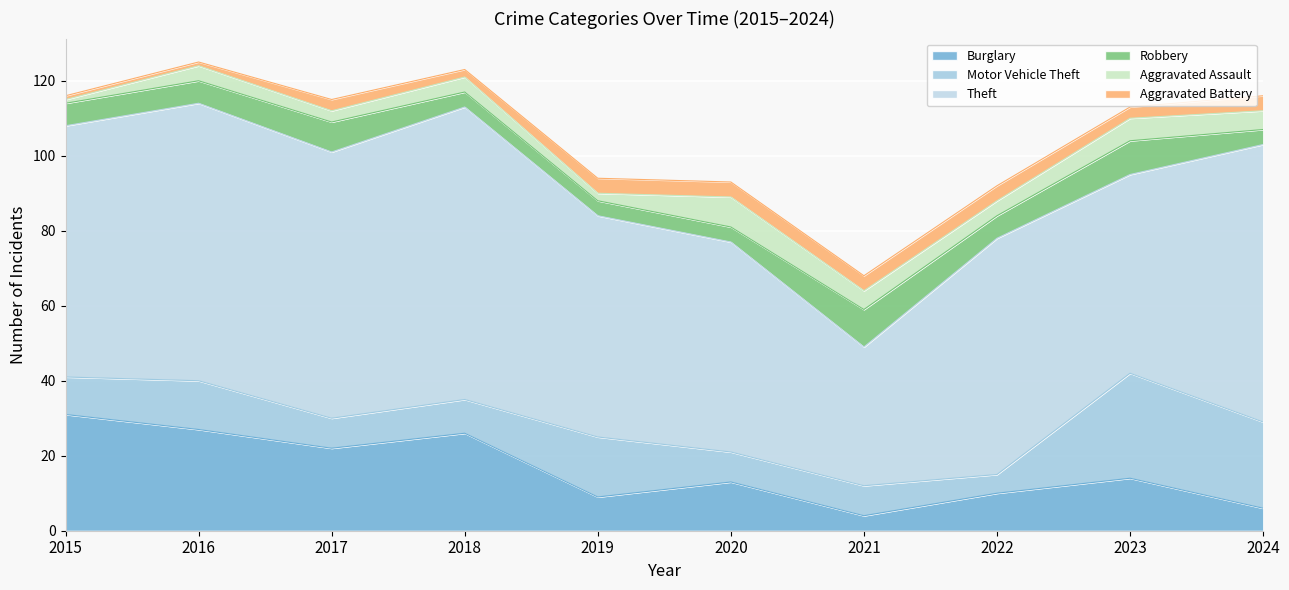

What is the average value of the Theft series?

63